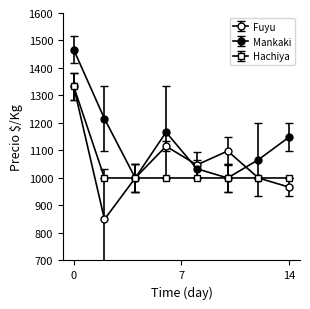

Does the chart have visible grid lines?

No